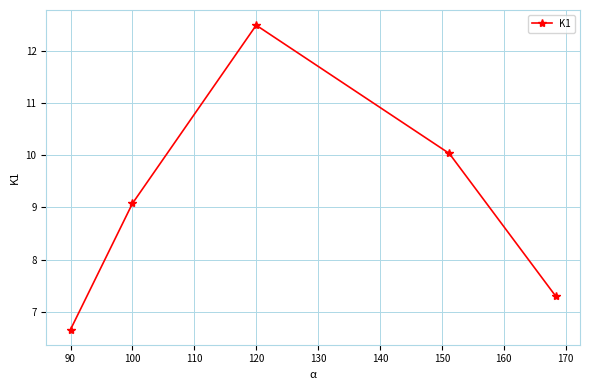

What is the difference between the maximum and minimum values?

5.8